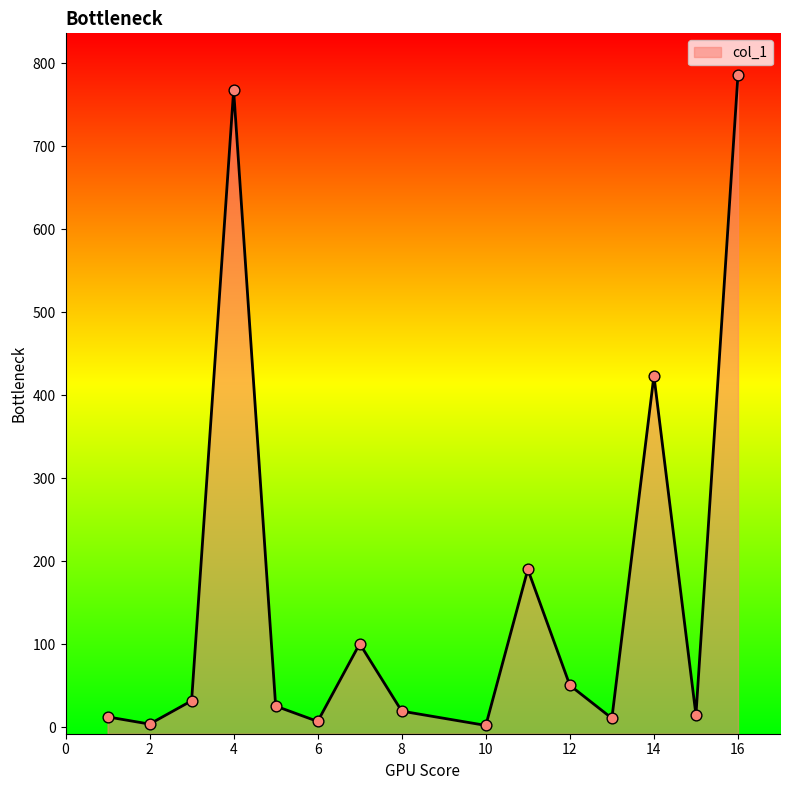

What is the change in value from 13 to 16?

+775.0